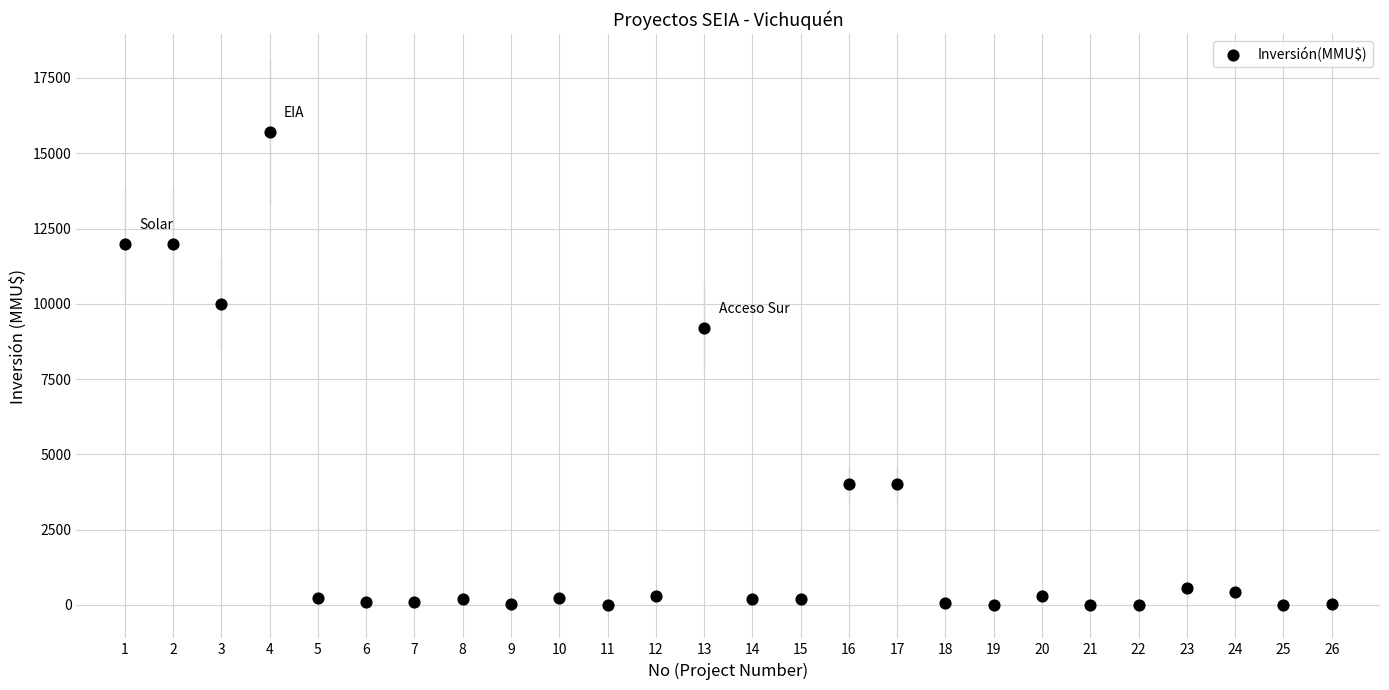

What Y value in the scatter plot is closest to 7847?

9198